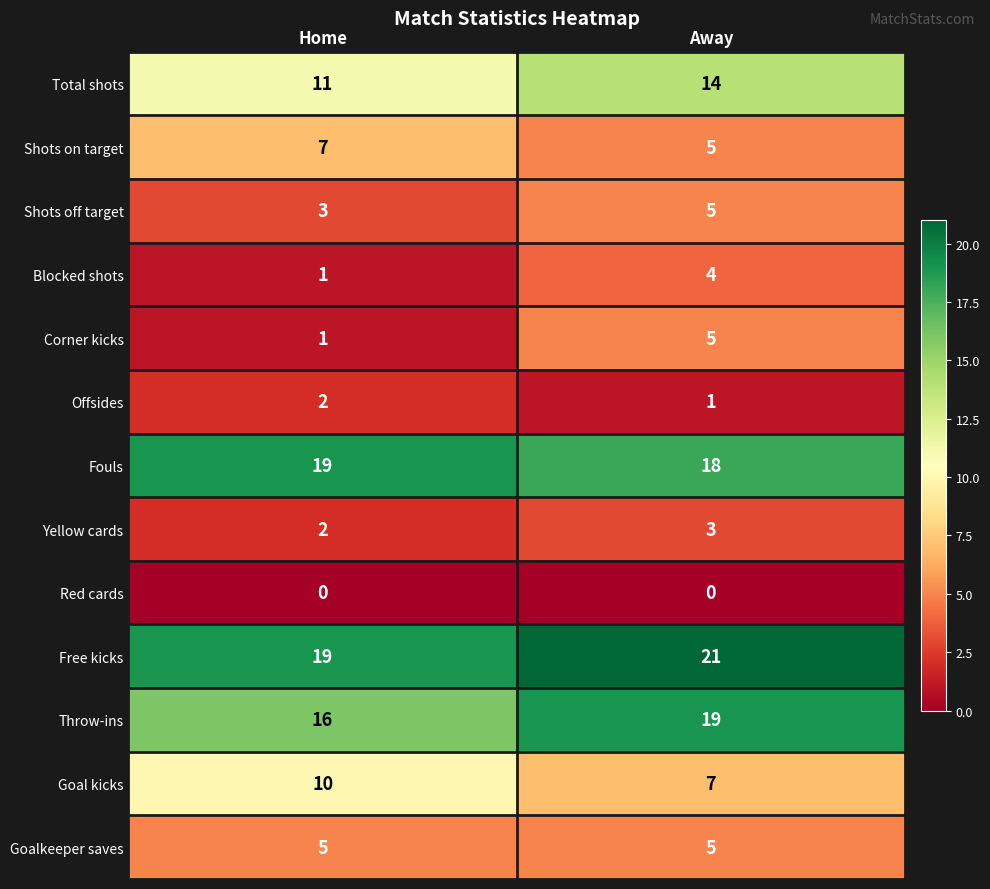

At which label does Free kicks reach its minimum?

Home